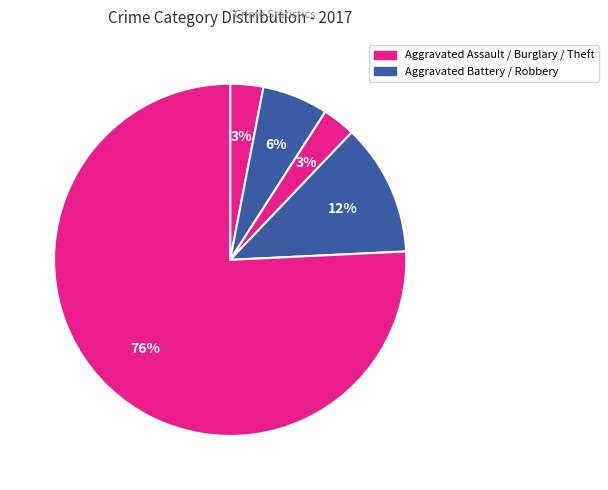

To the nearest percent, what is the average slice percentage?

20%